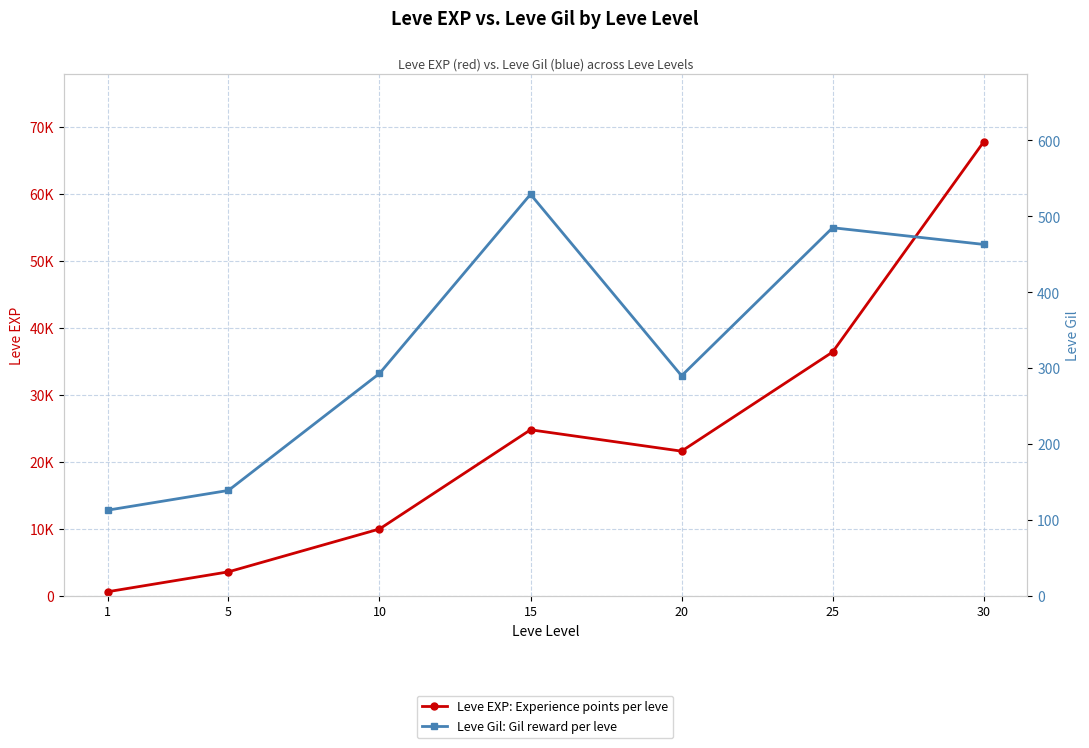

Reading left to right, list all the values displayed in this chart.

Leve EXP: 630	3600	9990	24790	21600	36390	67730
Leve Gil: 113	139	293	529	290	485	463